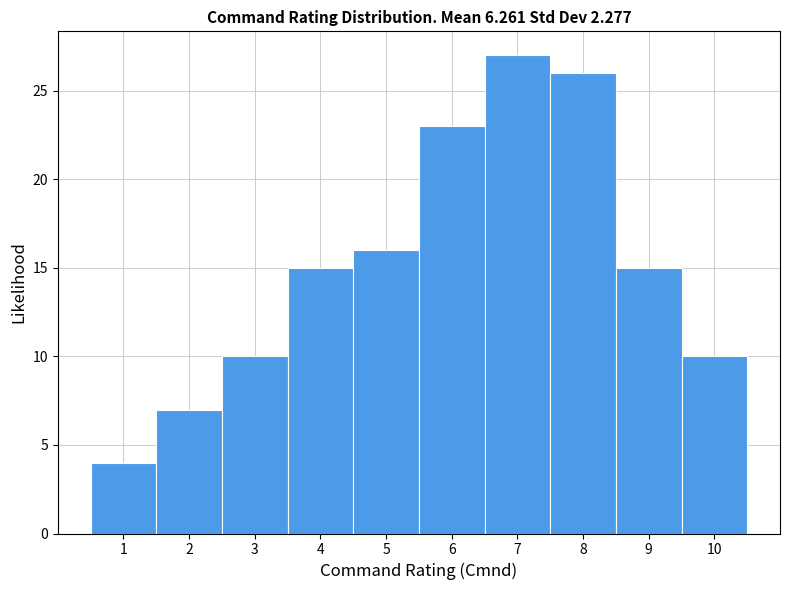

What is the height of the bar covering 7.5 to 8.5 on the x-axis? The values are not printed on the chart, so give them approximately, as read against the axis.

26